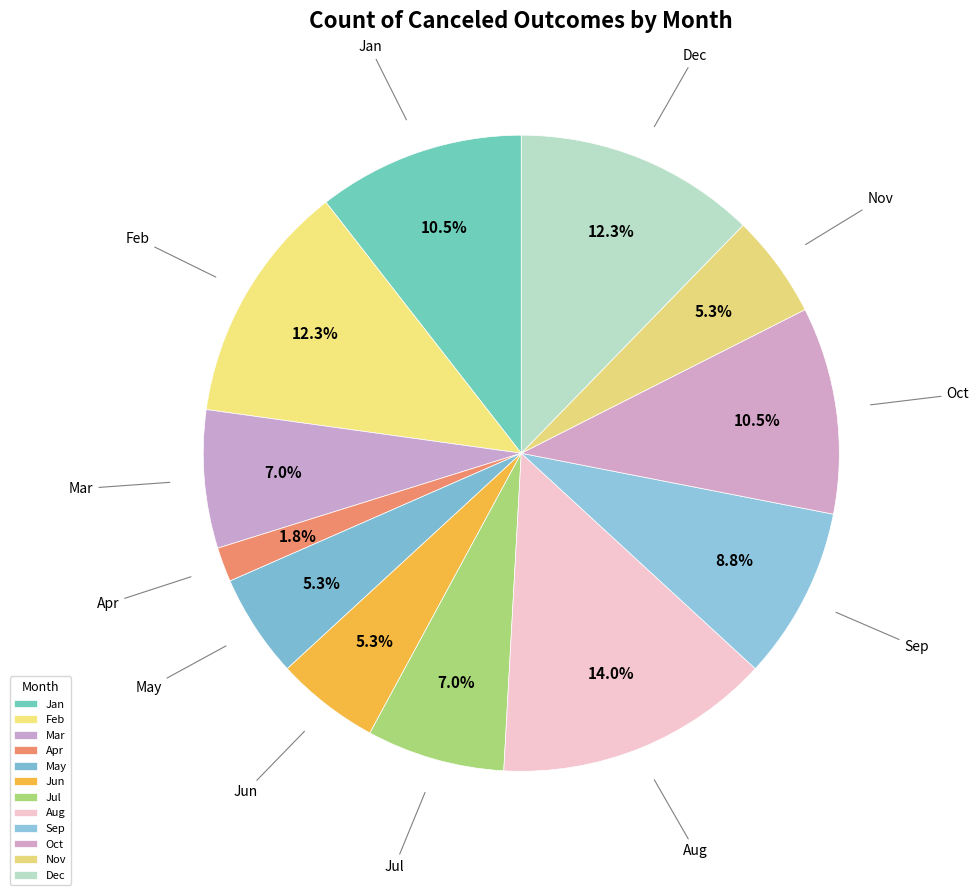

To the nearest percent, what is the difference between the Feb and Oct slice percentages?

2%